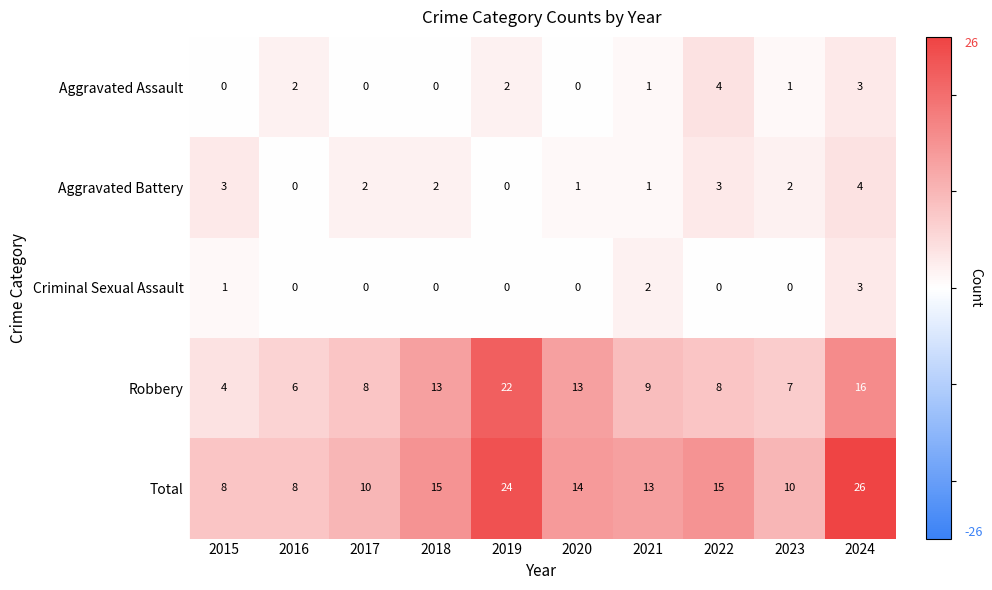

What is the difference between the maximum and minimum values in the Total series?

18